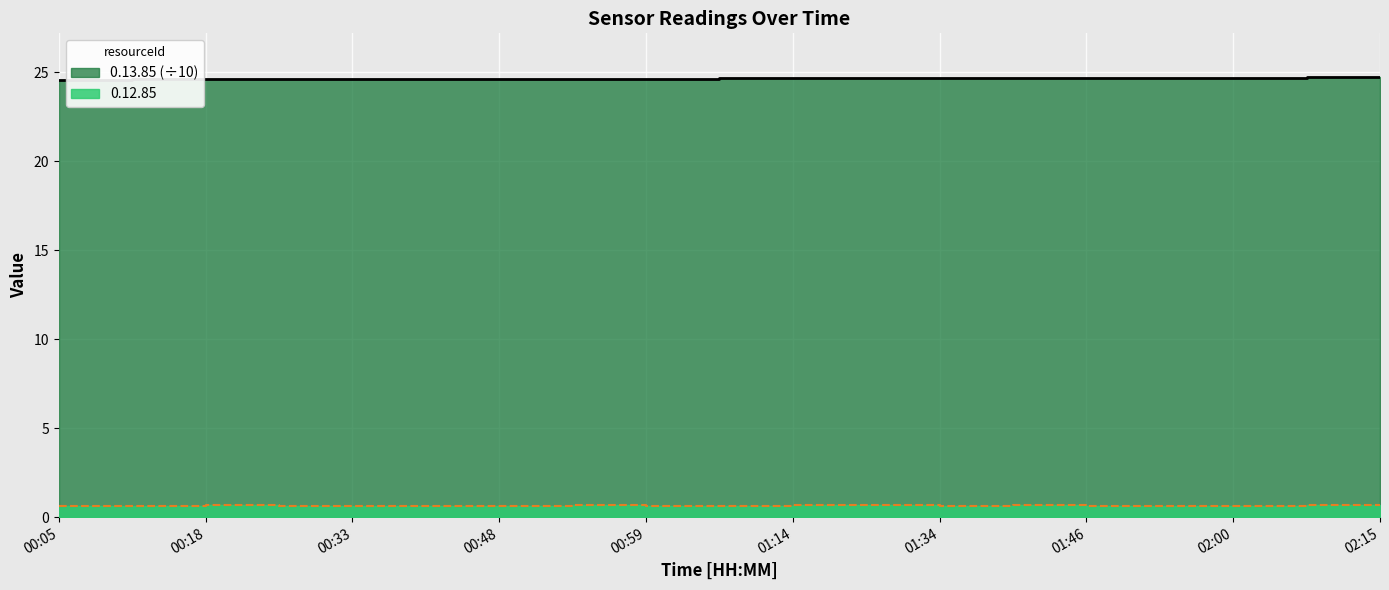

True or false: 0.13.85 and 0.12.85 cross at least once.

False